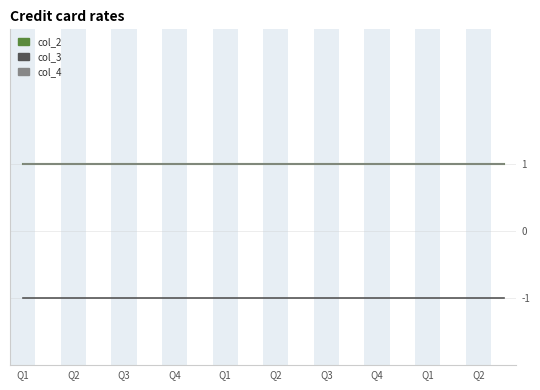

Where is col_2 nearest to the value 1?

Q1